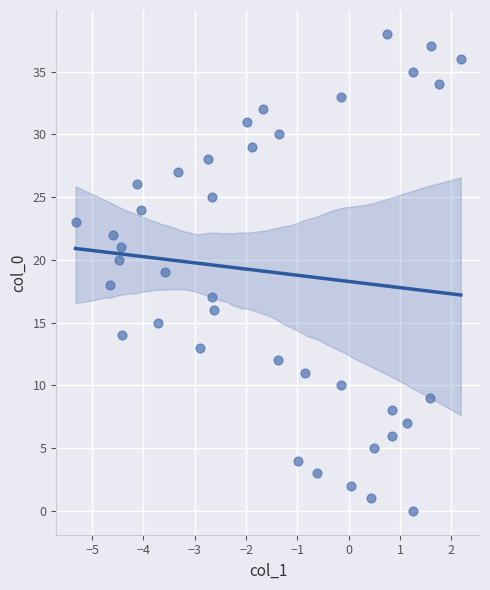

What is the range of Y values (max minus min)?

38